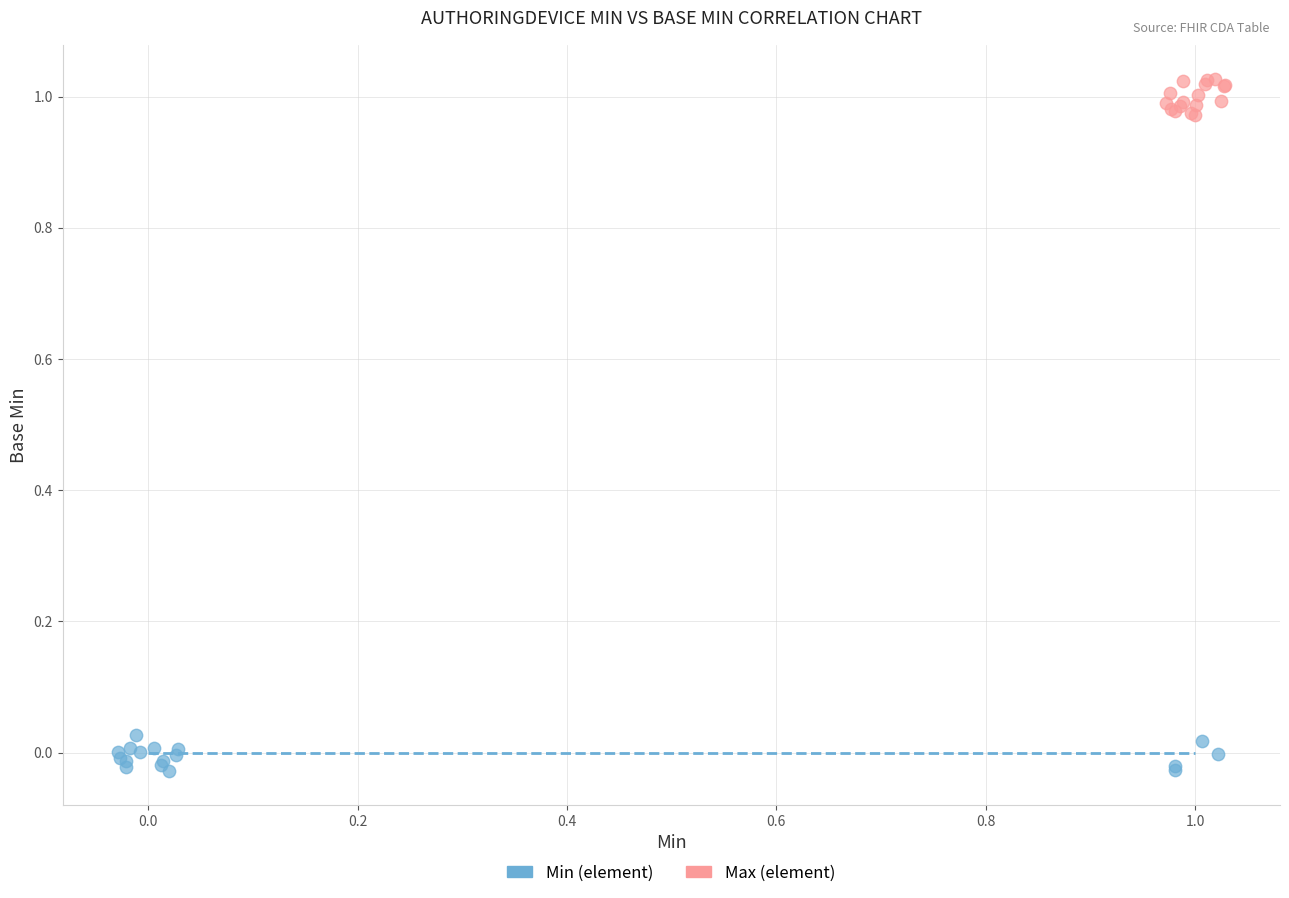

Which series reaches the maximum Y coordinate?

Max (element)